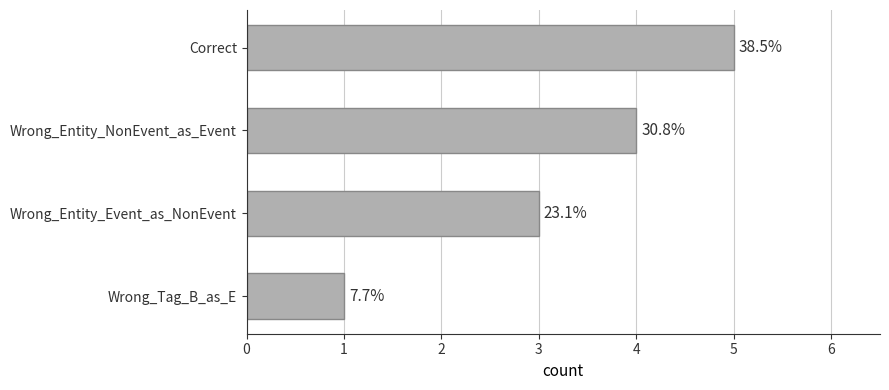

Are the bars horizontal?

Yes